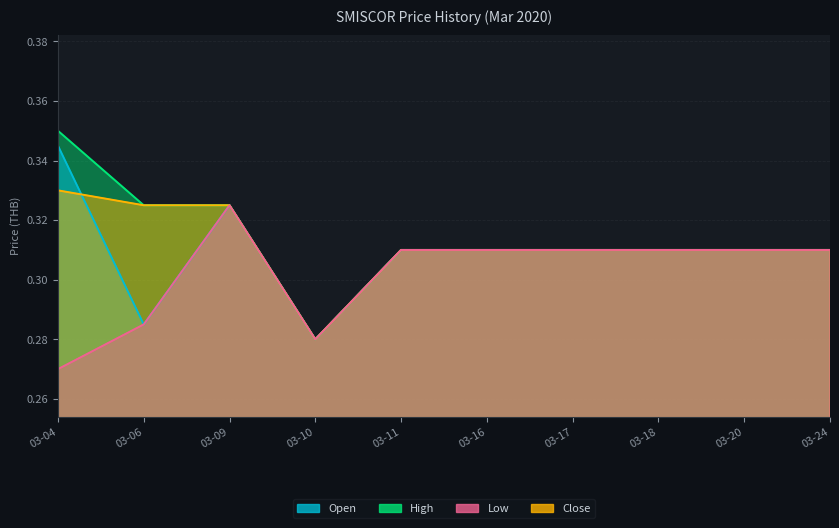

Which has a higher value, 03-04 or 03-10?

03-04